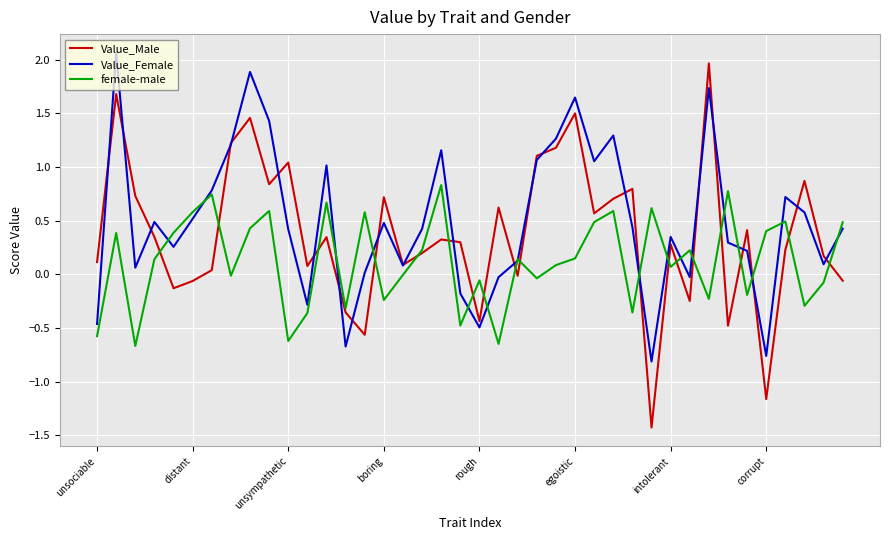

List the series in order of their overall mean, highest first.

Value_Female, Value_Male, female-male